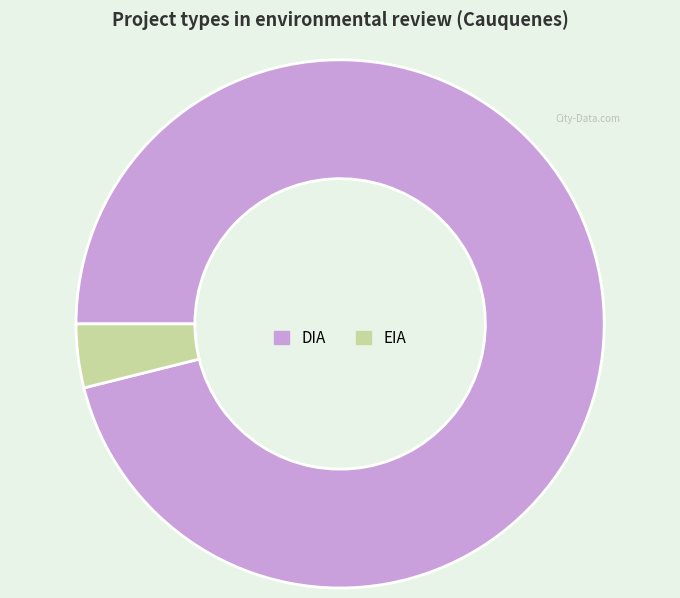

Is it true that EIA is 13% of the pie?

False